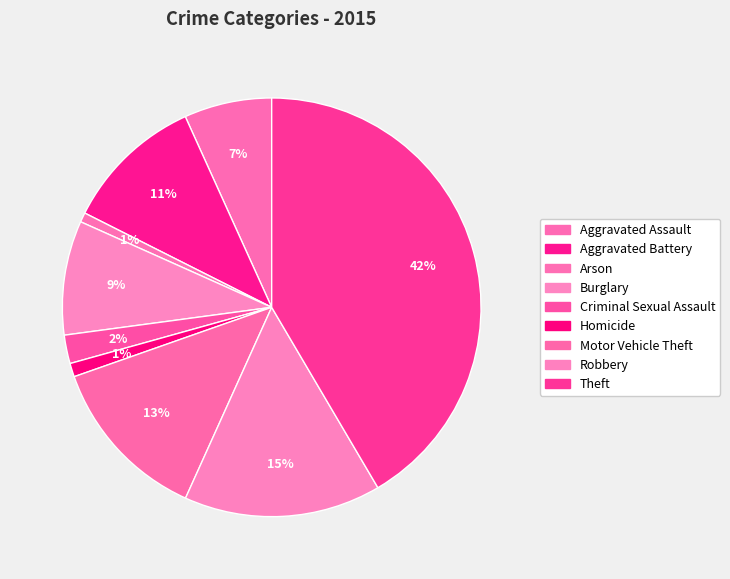

Between Arson and Homicide, which is larger?

Homicide